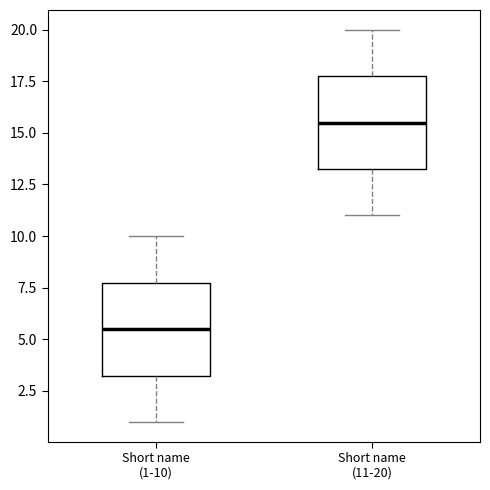

Reading left to right, read every box against the y-axis: the position of its median line, the range the box covers, and the ends of its whiskers. The values are not printed on the chart, so give them approximately, as read against the axis.

Short name (1-10): median 5.5, box 3.5 to 8.0, whiskers 1.0 to 10.0
Short name (11-20): median 15.5, box 13.5 to 18.0, whiskers 11.0 to 20.0